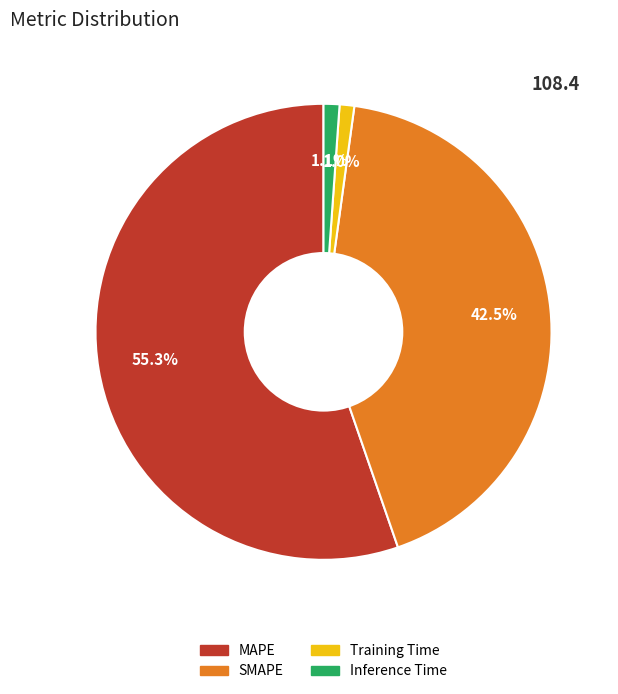

Which slice is the largest?

MAPE